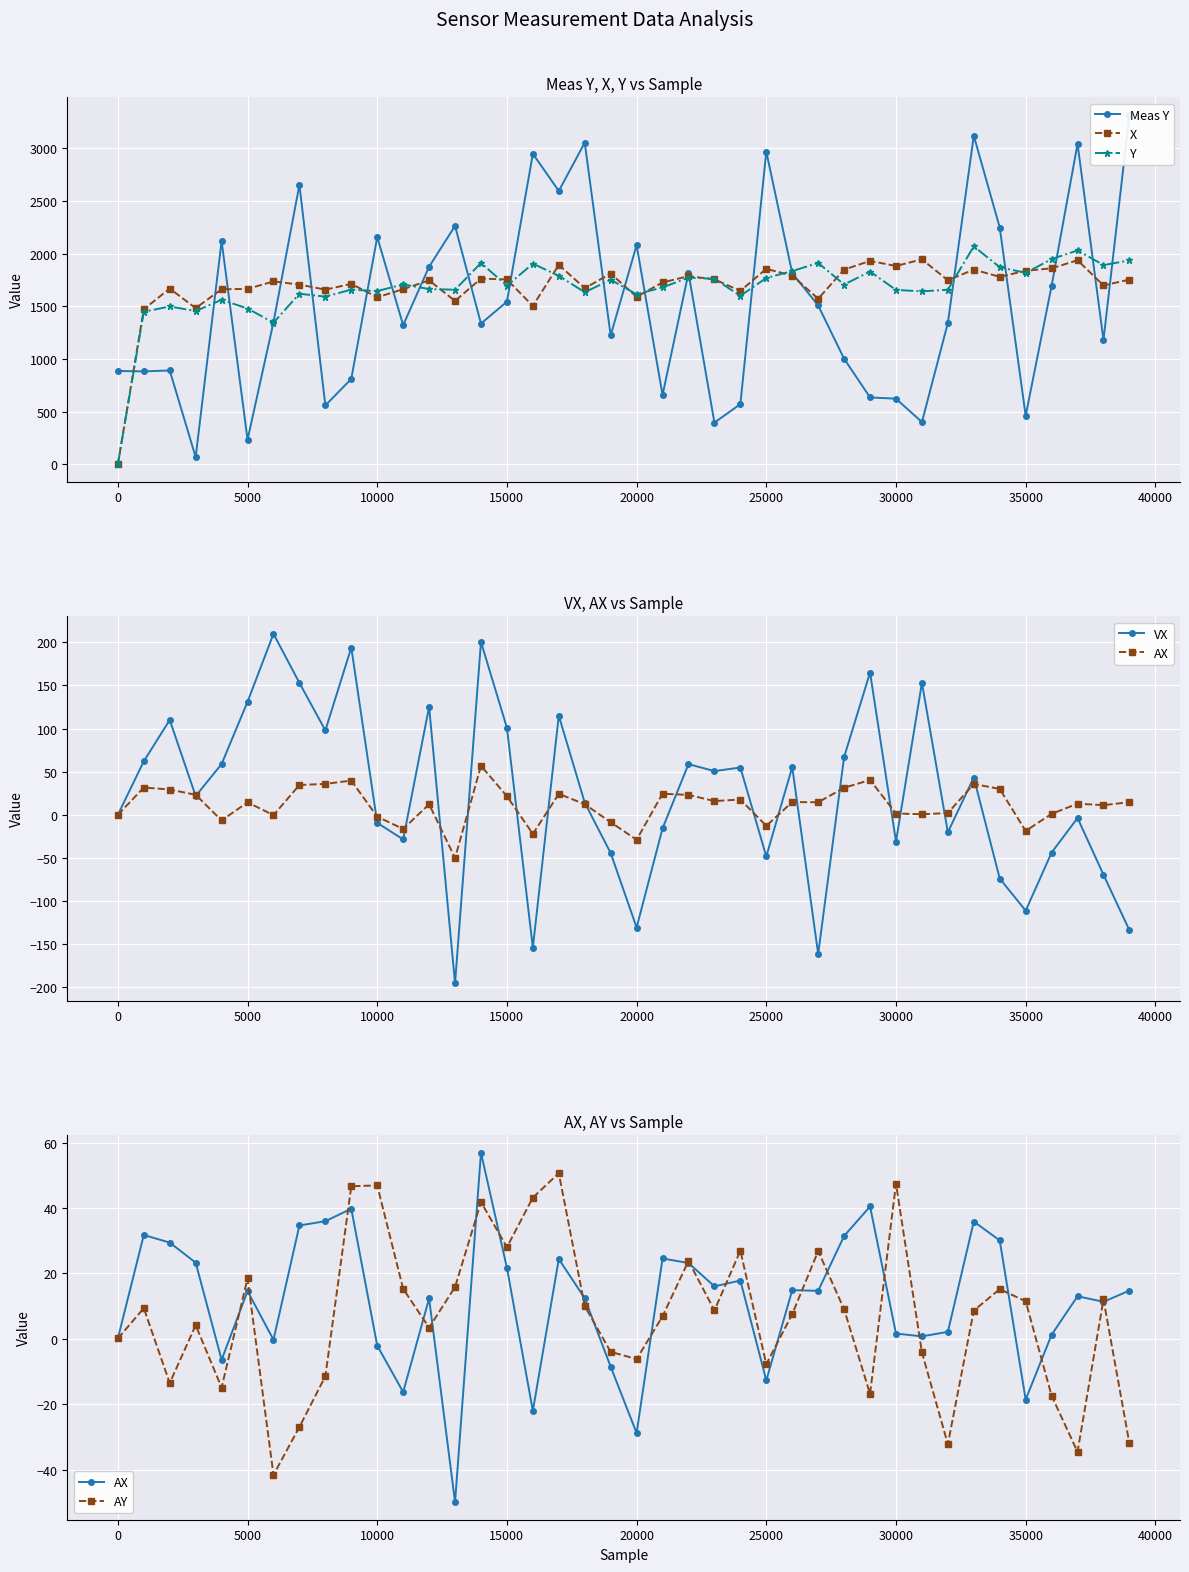

How many values in AX are above zero?

30